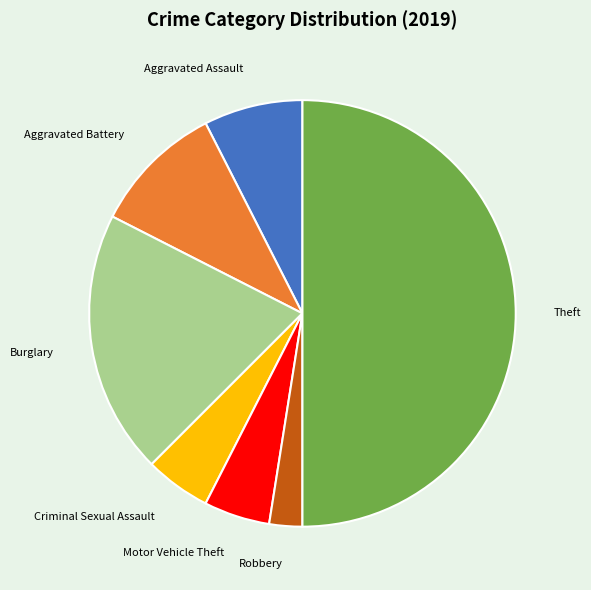

Which category has the biggest portion of the pie?

Theft